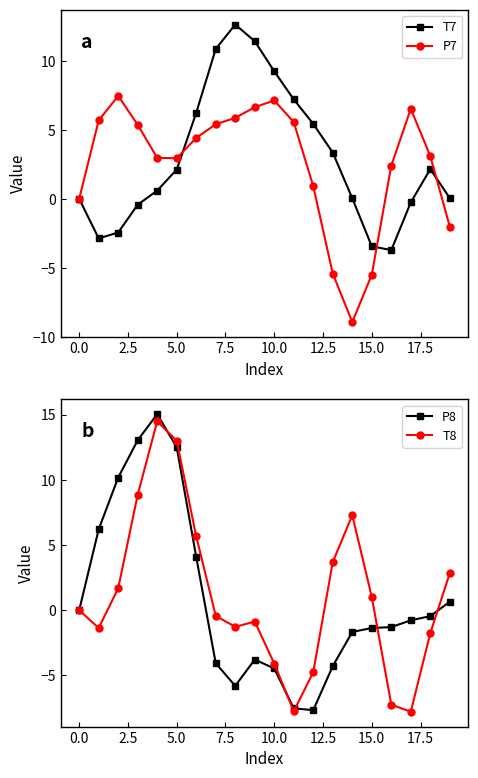

What is the highest value of the P8 series?

15.0